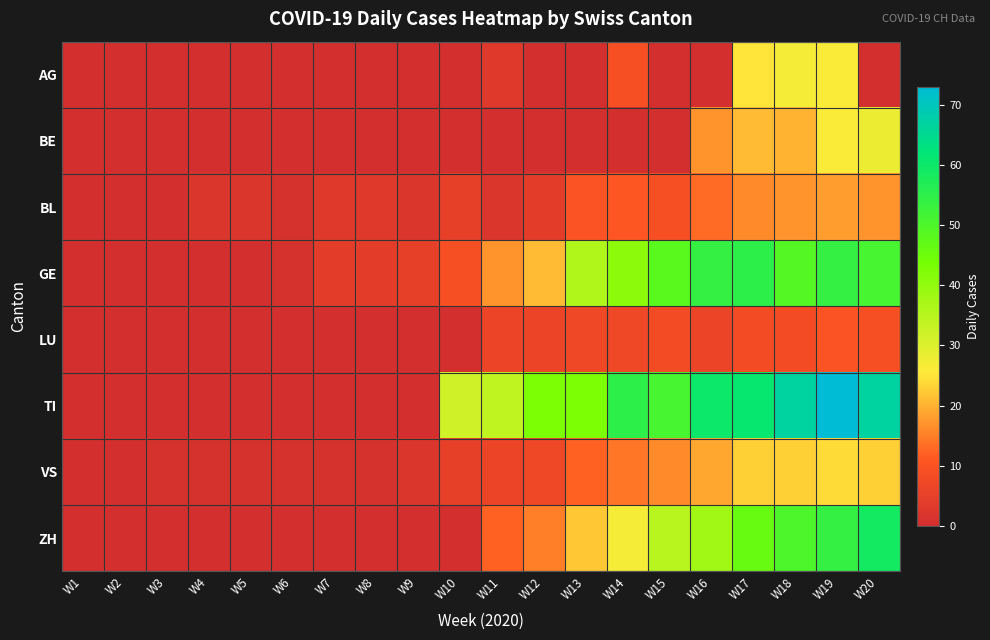

What is the spread (max minus min) of values at W14?

55